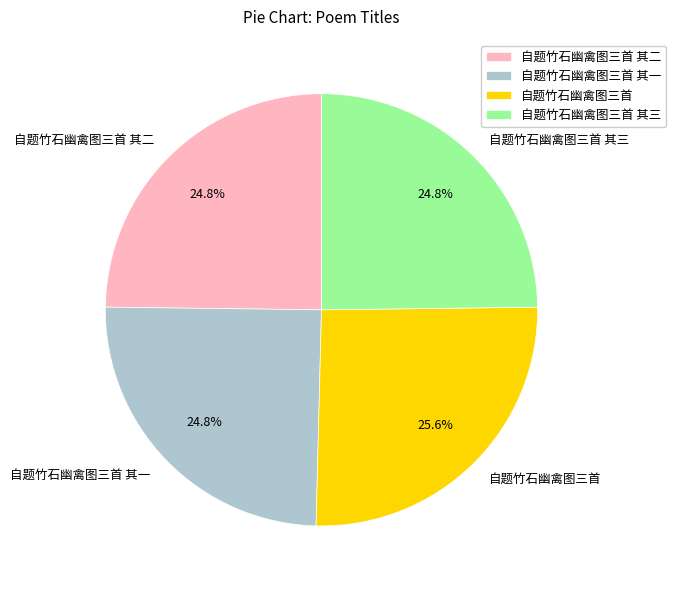

Is it true that 自题竹石幽禽图三首 其一 is 25% of the pie?

True